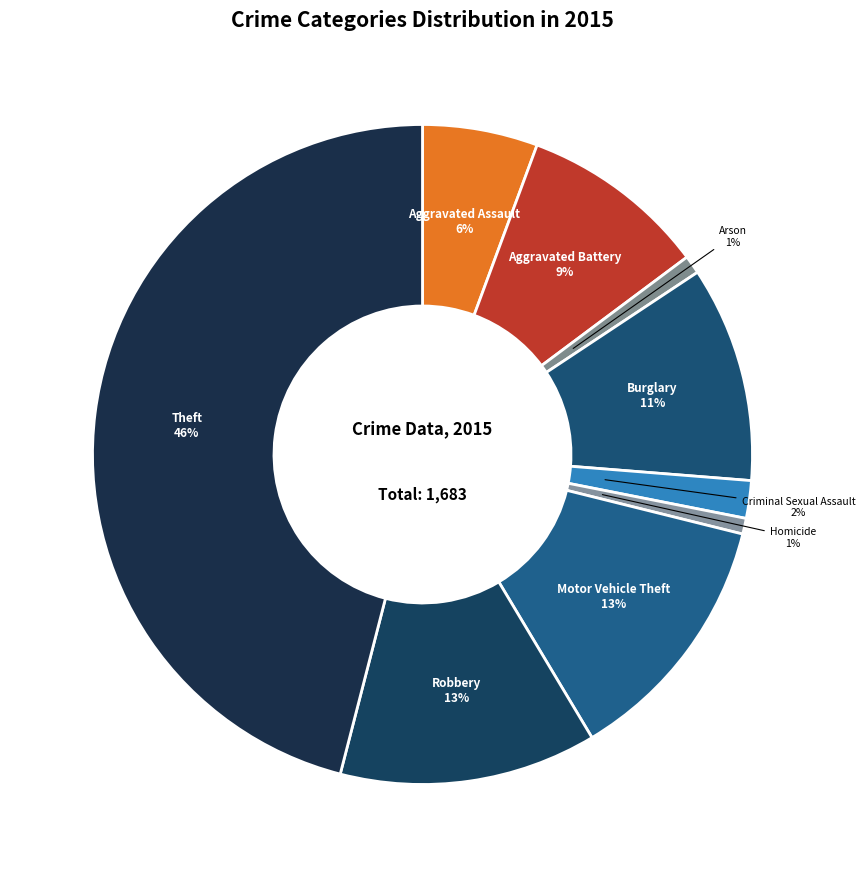

Count the number of slices in the pie.

9